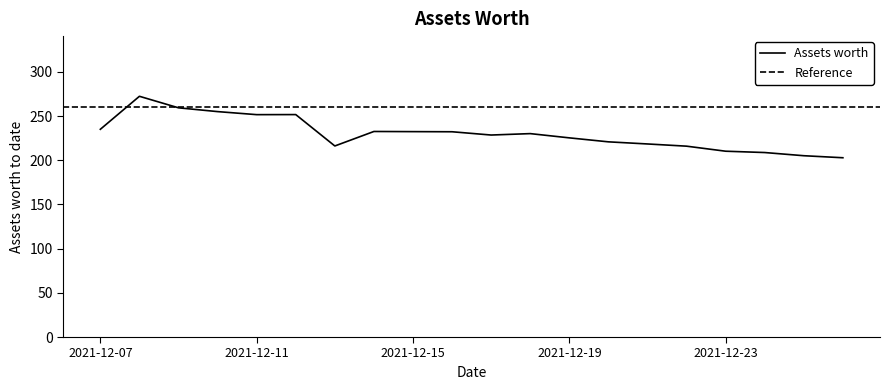

Which category has the highest value across all series?

2021-12-08